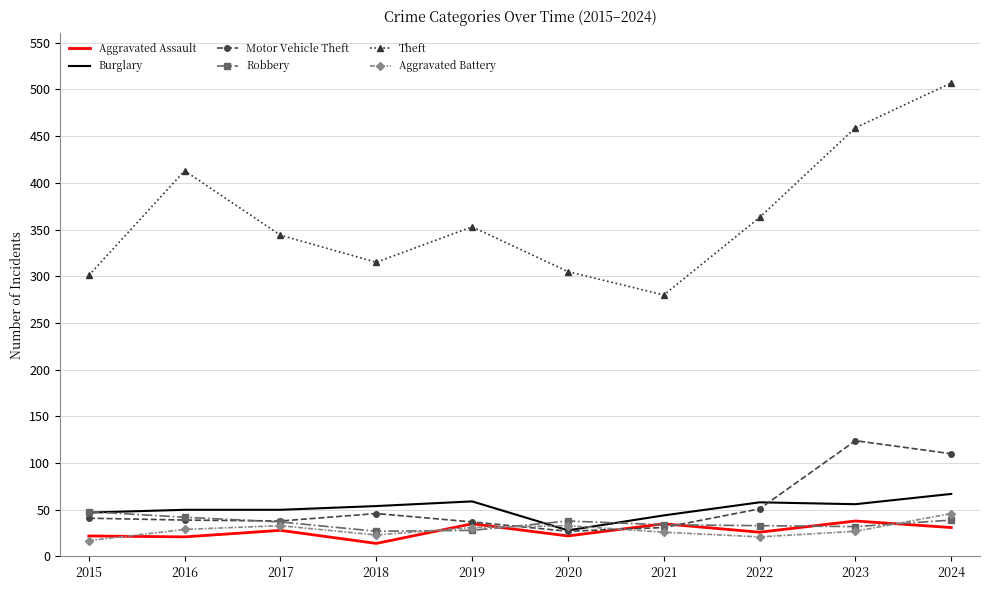

Which series has the widest spread of values?

Theft